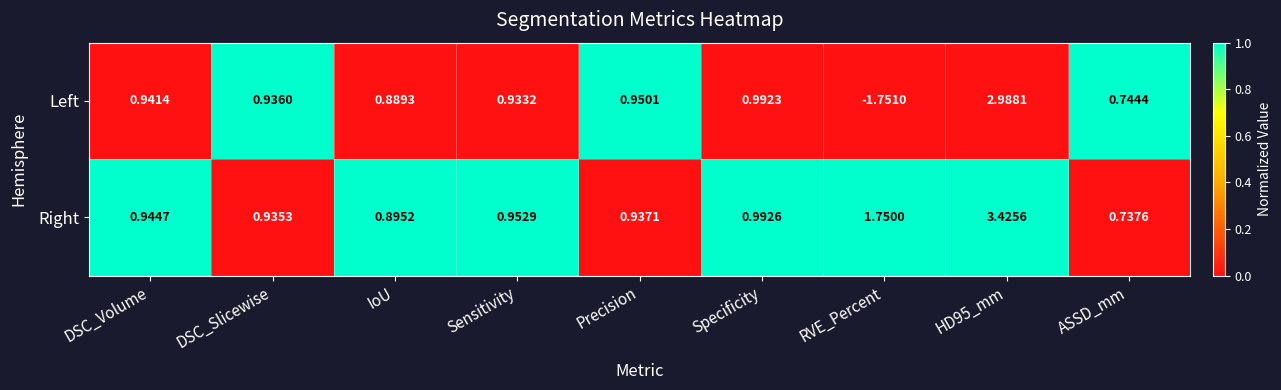

What is the total value across all series at HD95_mm?

6.4